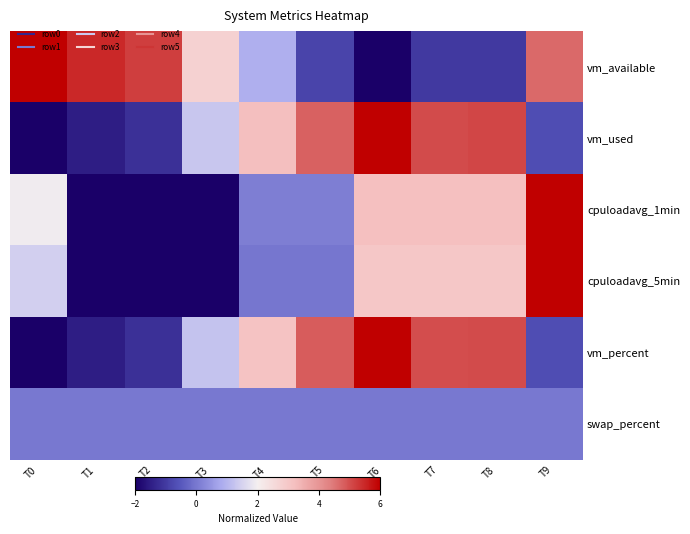

At how many categories does at least one series exceed 1?

10